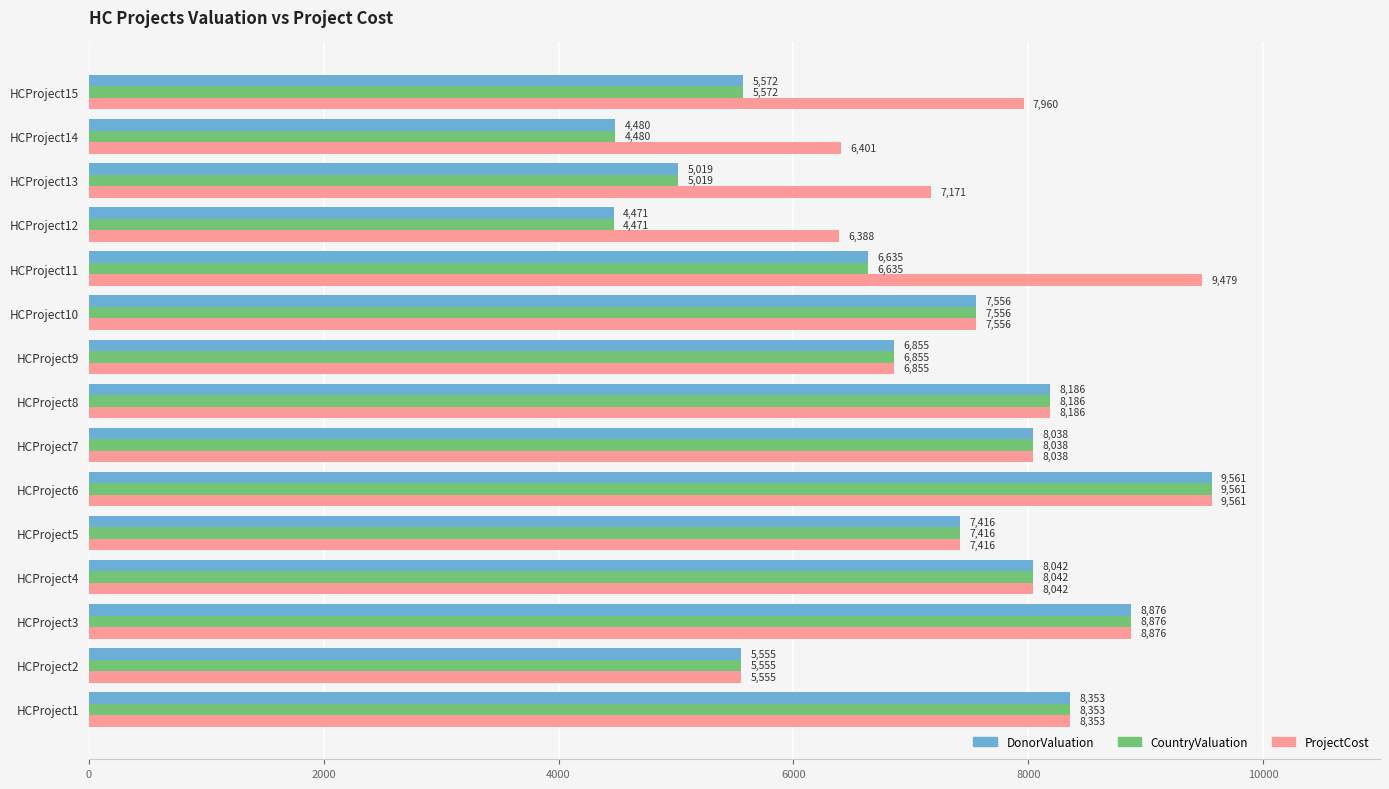

What are all the series names shown in the legend?

DonorValuation, CountryValuation, ProjectCost